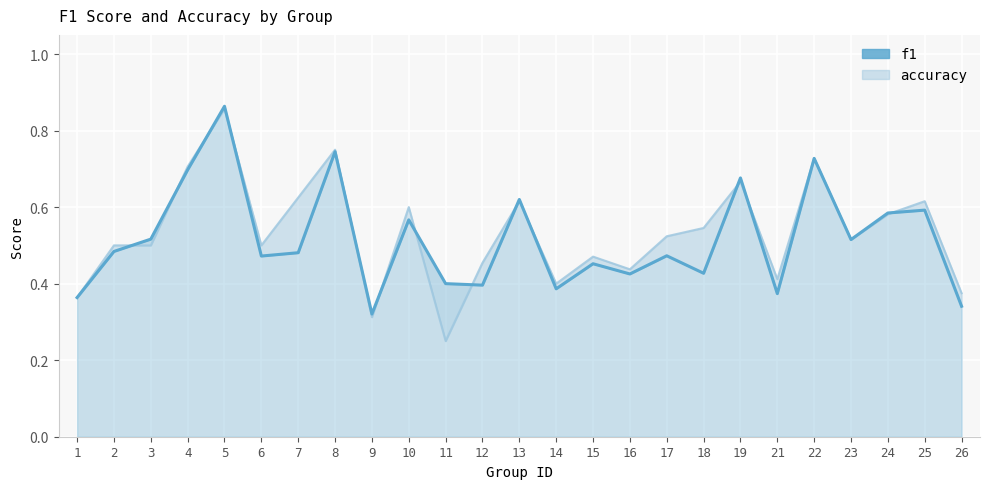

Which has a higher value, 4 or 26?

4